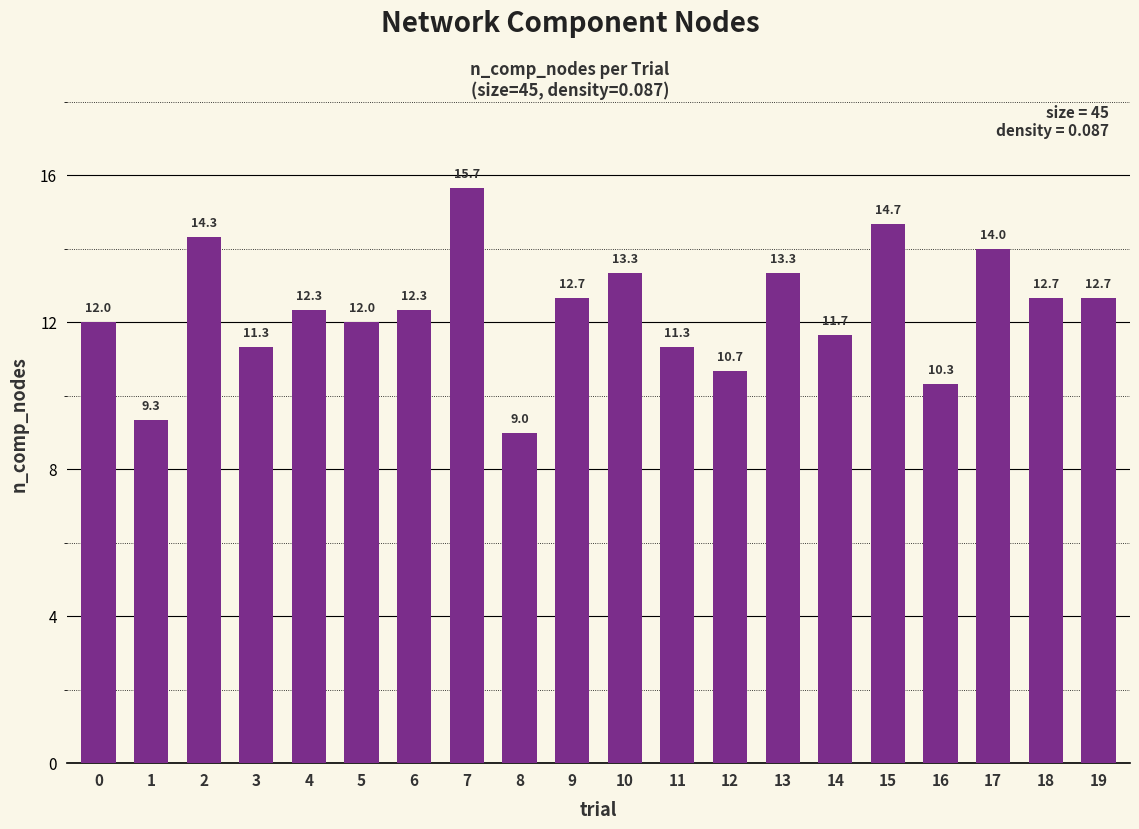

What is the sum of all values?

245.7